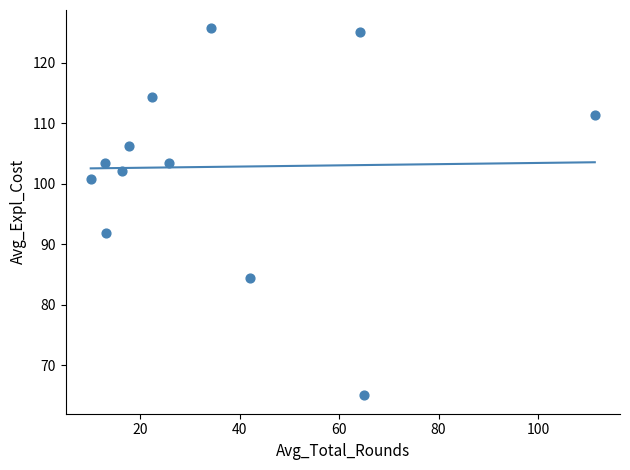

What is the average X value?

36.3